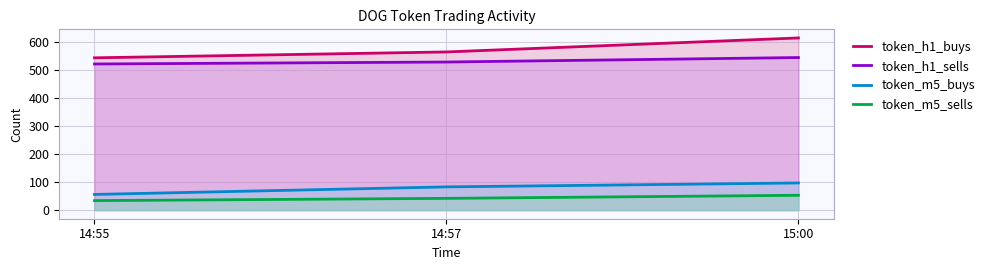

What are all the series names shown in the legend?

token_h1_buys, token_h1_sells, token_m5_buys, token_m5_sells